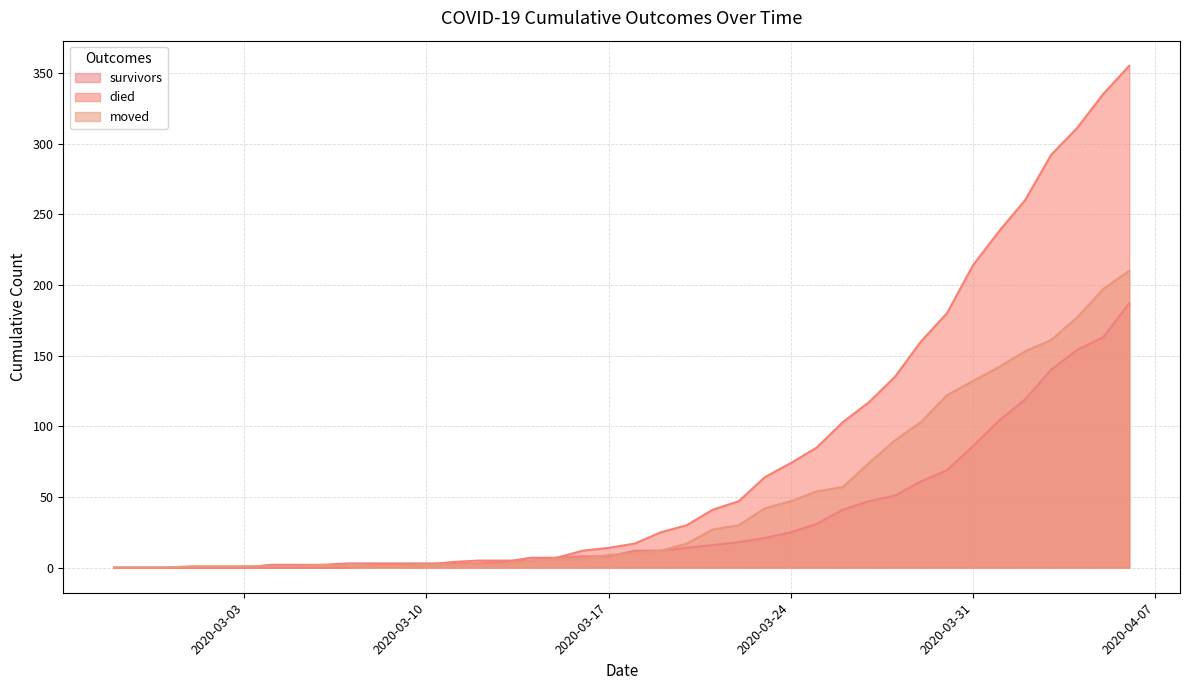

What is the label of the 21st point from the right?

2020-03-17